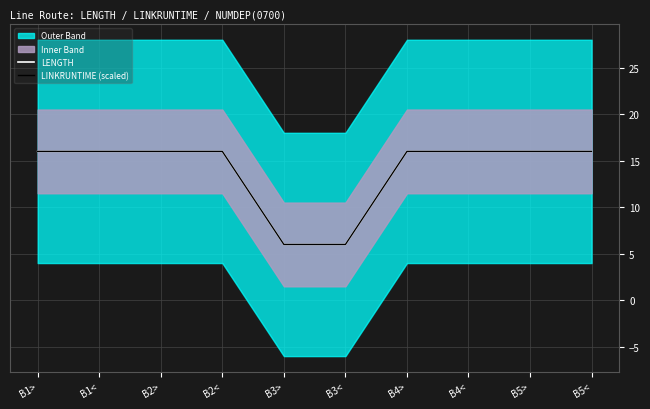

True or false: LENGTH has a value of 4 at B3<.

False